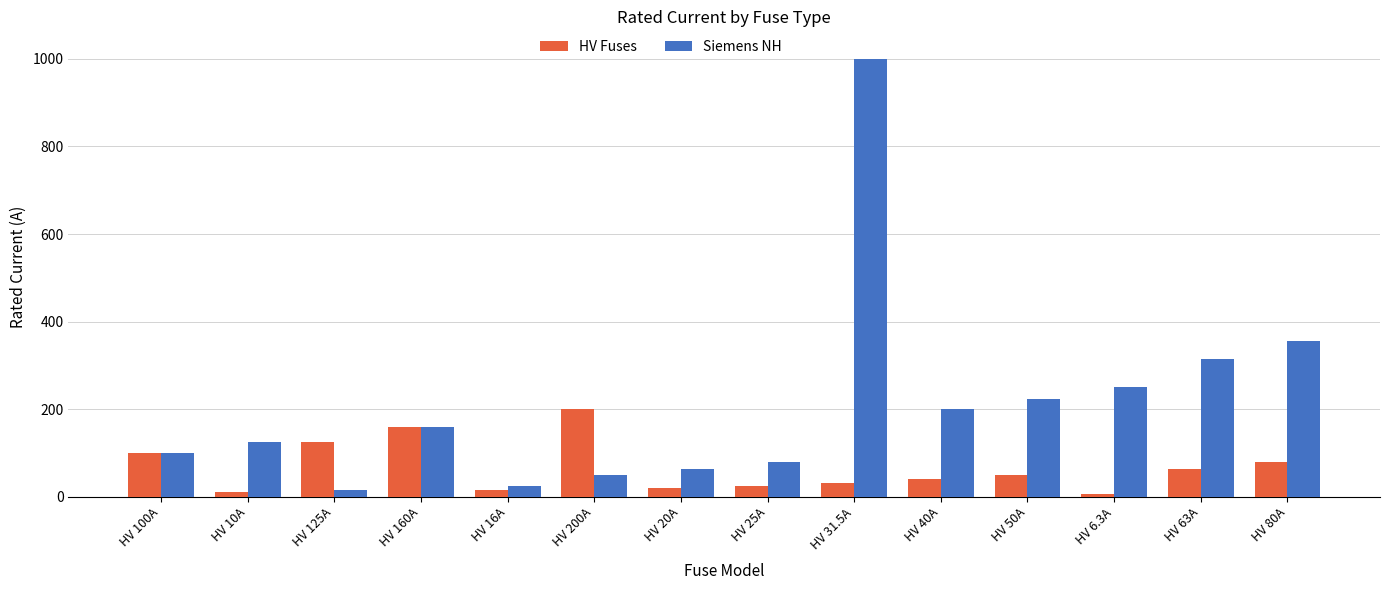

True or false: Siemens NH has a value of 120.9 at HV 40A.

False